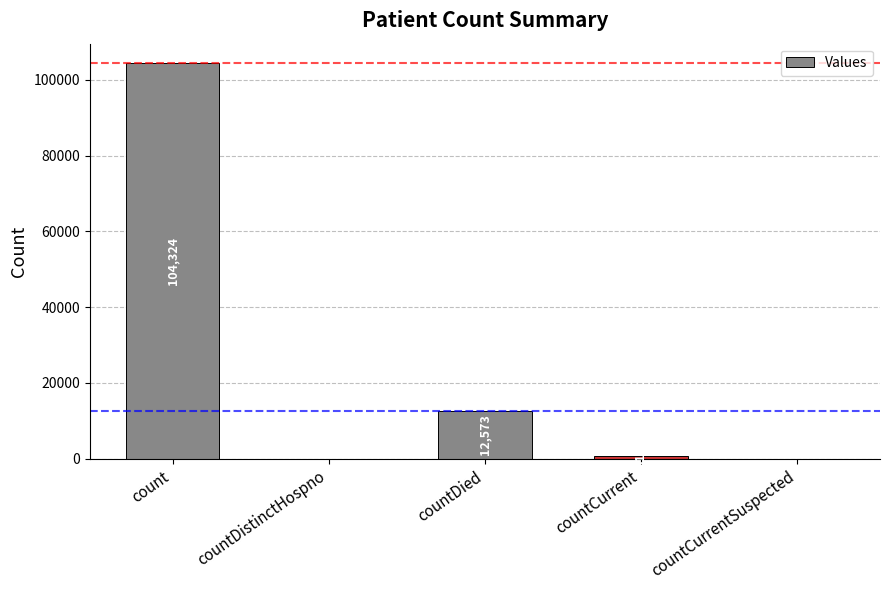

At which label is the value closest to 52162?

countDied